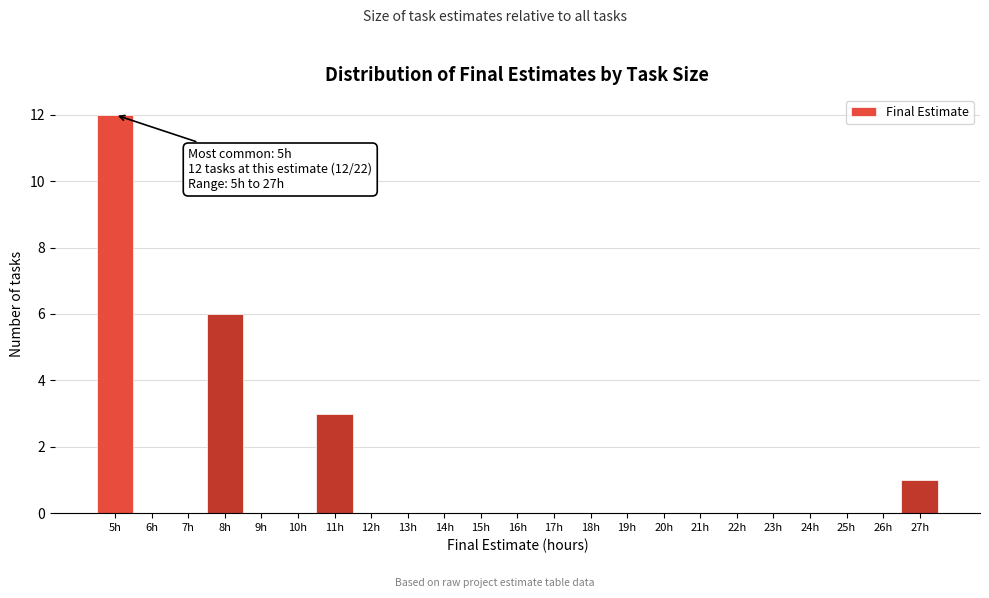

Which range on the x-axis has the tallest bar?

4.5 to 5.5